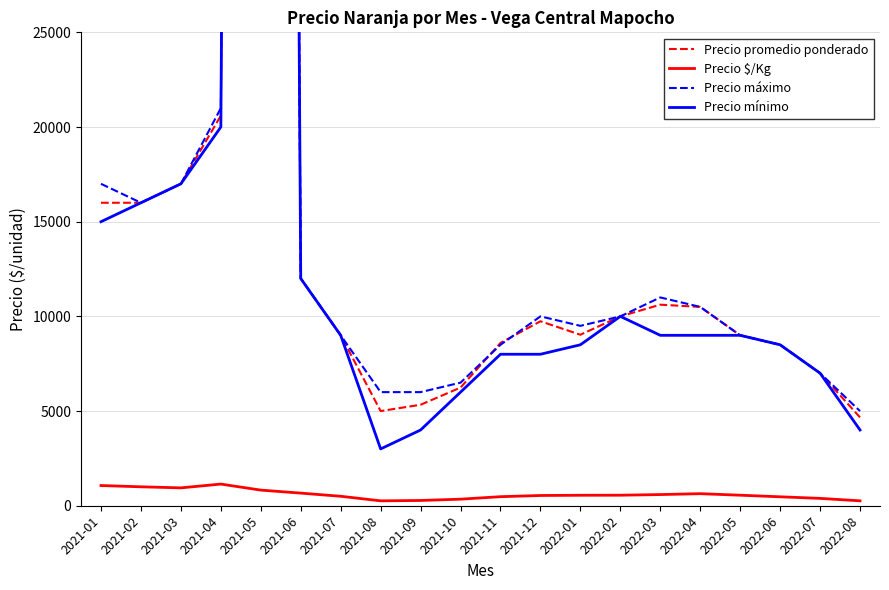

At which category is the sum across all series the highest?

2021-05